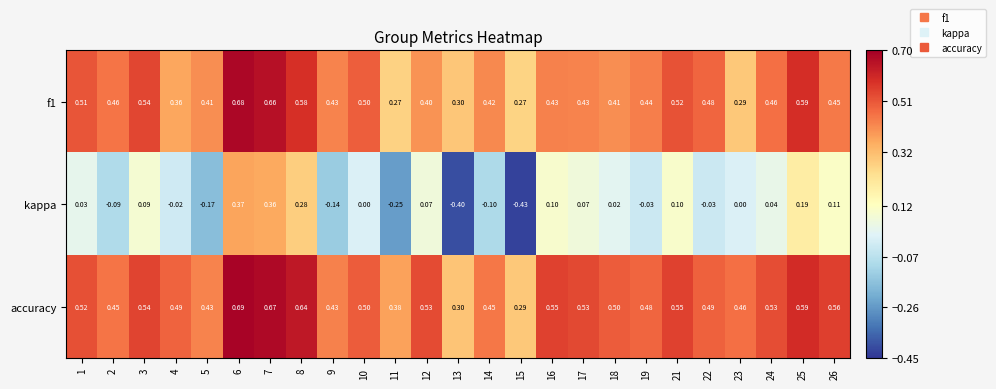

Which series has the largest range (max minus min)?

kappa